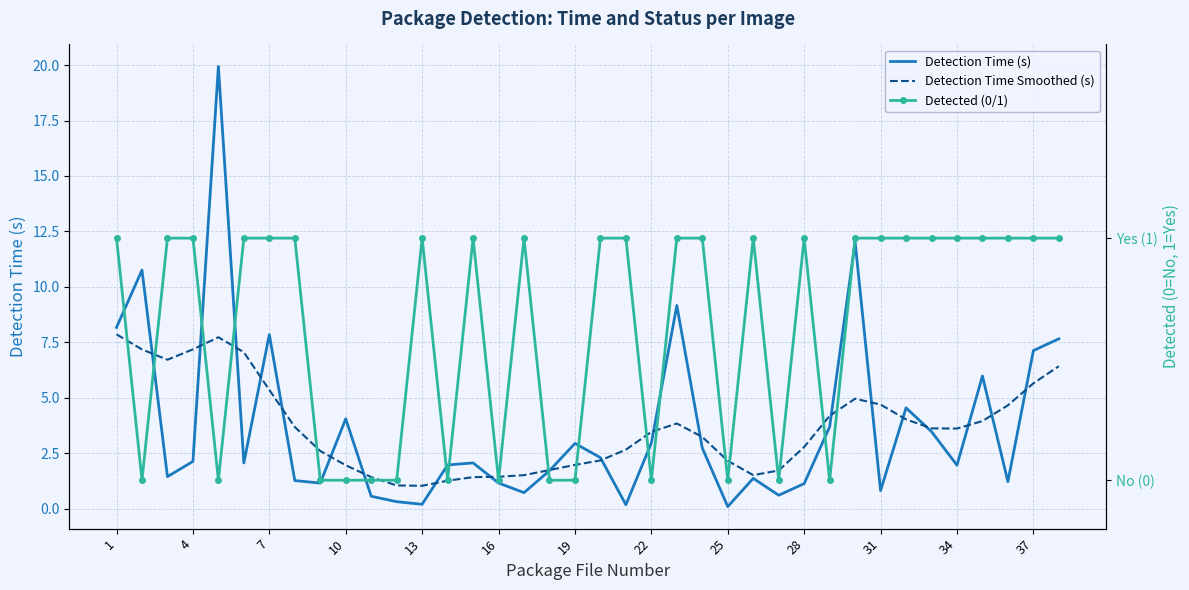

Count the number of data series in this chart.

3